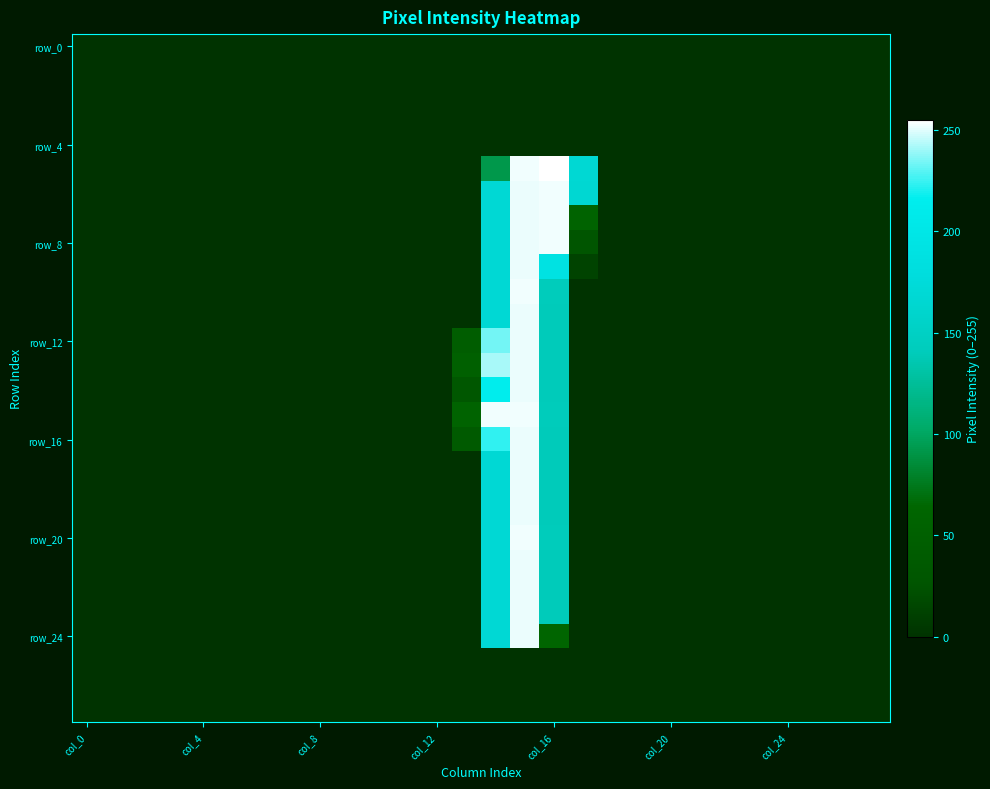

At which category is the sum across all series the highest?

15